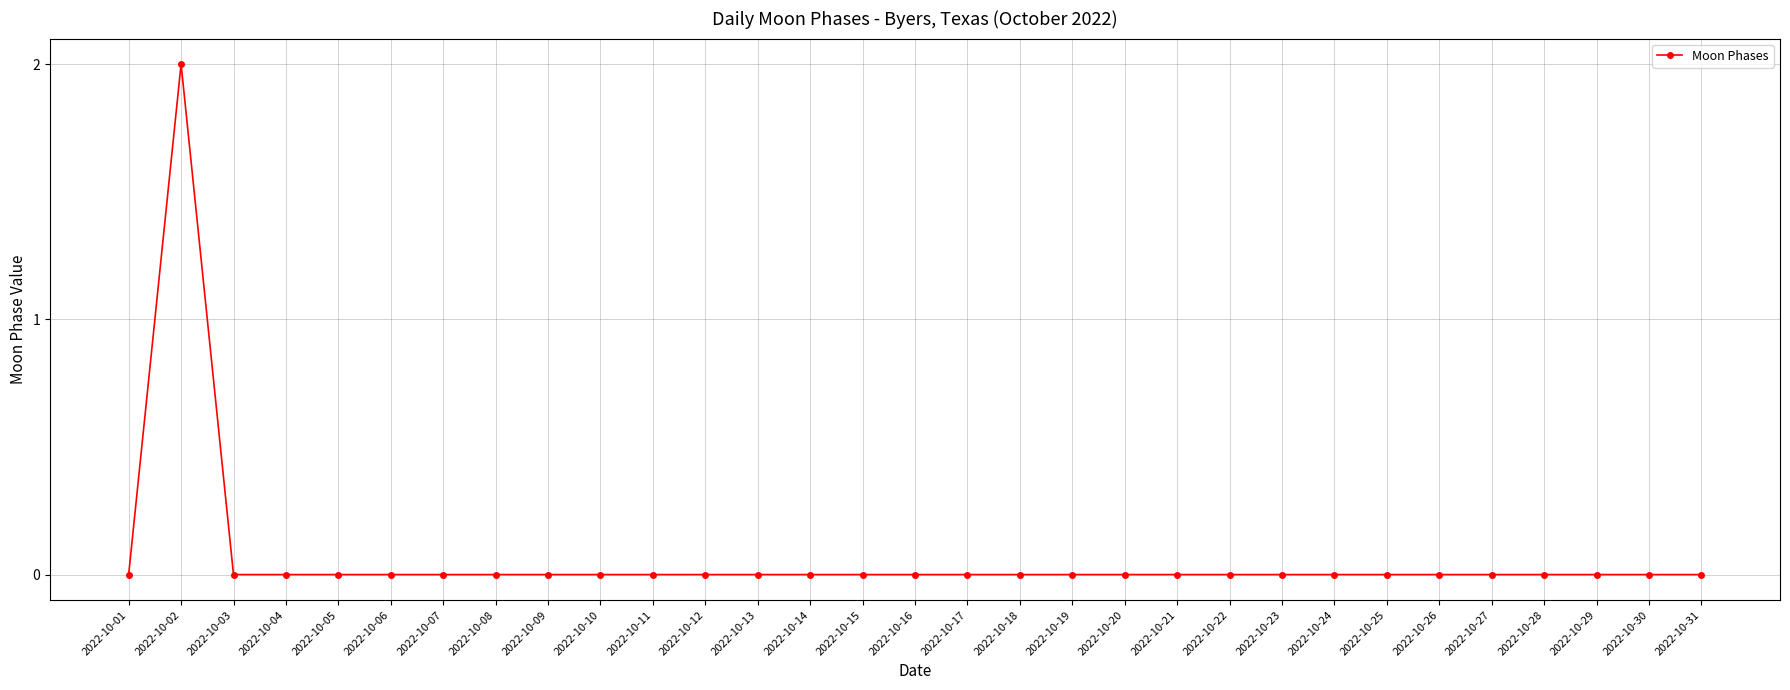

The chart shows a value of 1 at 2022-10-25. True or false?

False